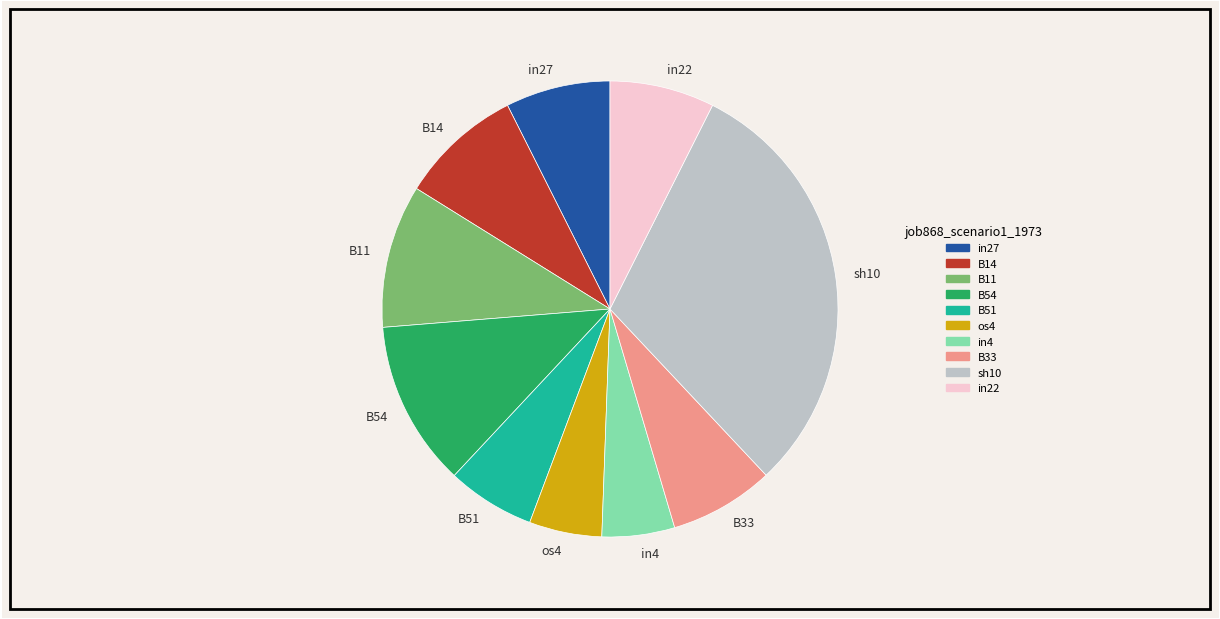

Does B33 represent more than half of the total?

No